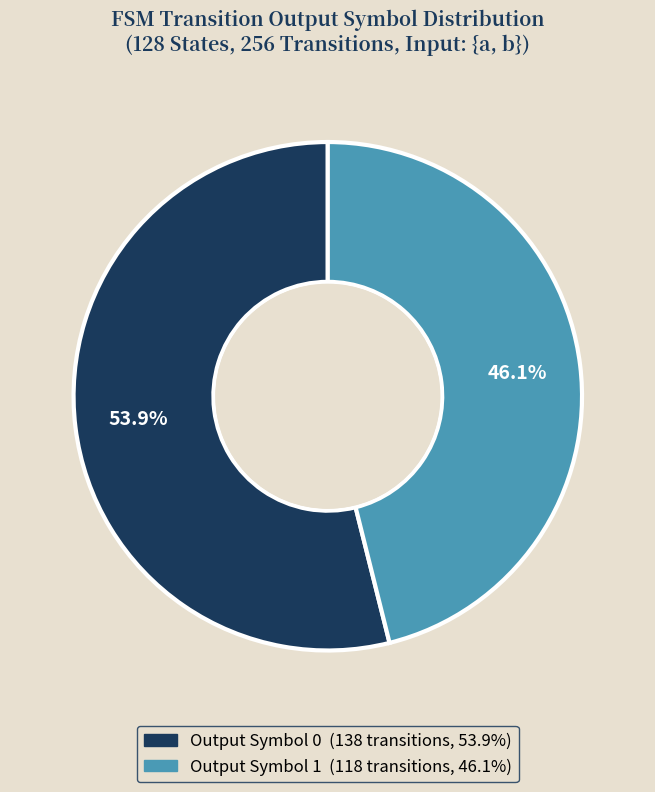

Does any single category account for the majority?

Yes